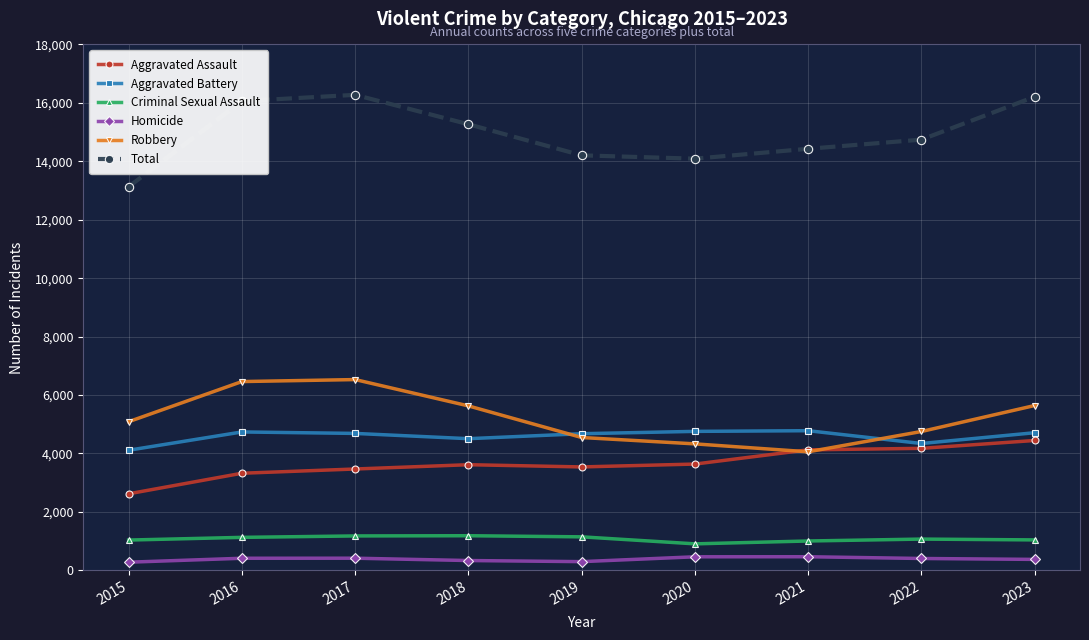

What is the total value across all series at 2023?

32420